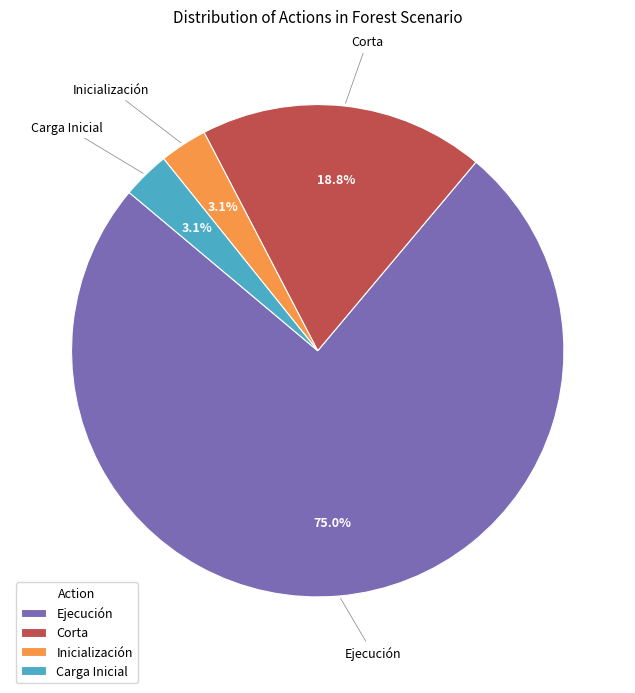

What portion of the pie excludes Carga Inicial?

96.9%